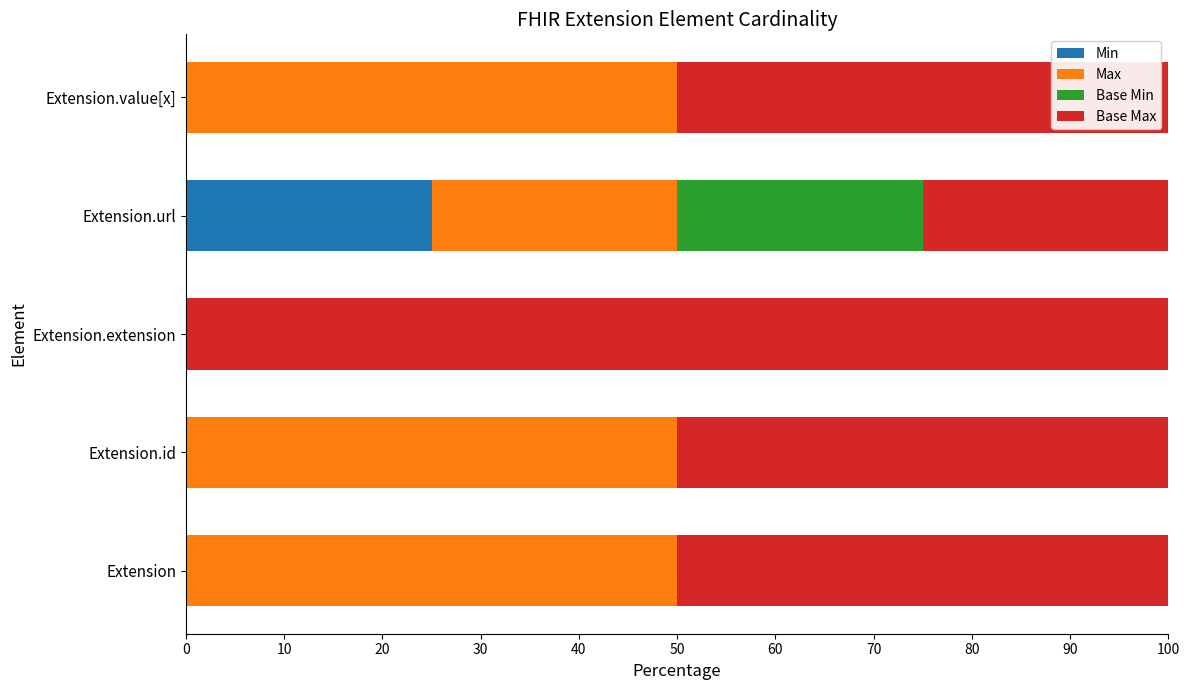

The Min series shows 37 at Extension.url. True or false?

False